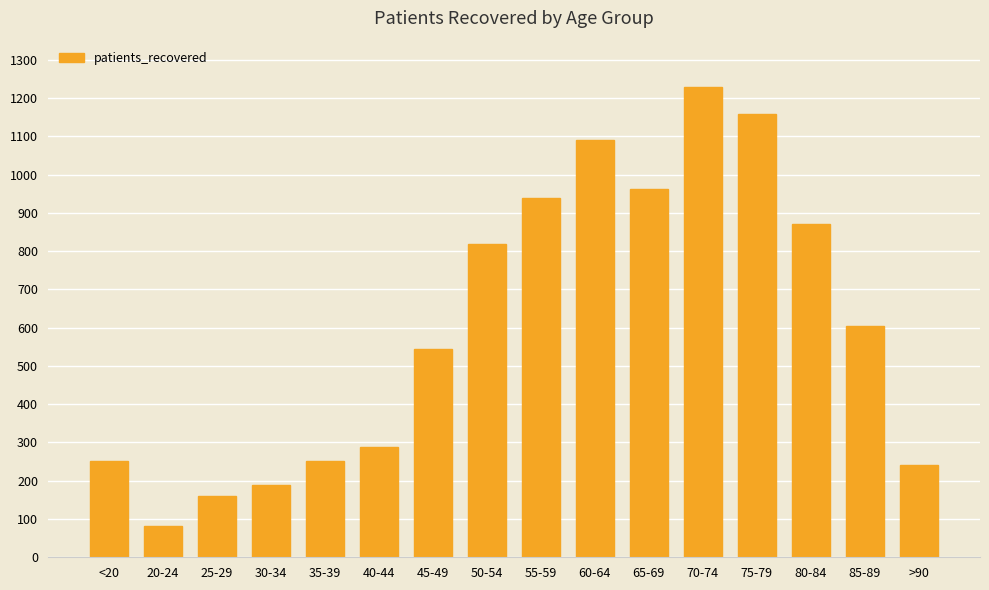

Reading left to right, extract all data points from this chart.

252	81	161	189	252	289	545	819	939	1091	963	1229	1159	870	605	241